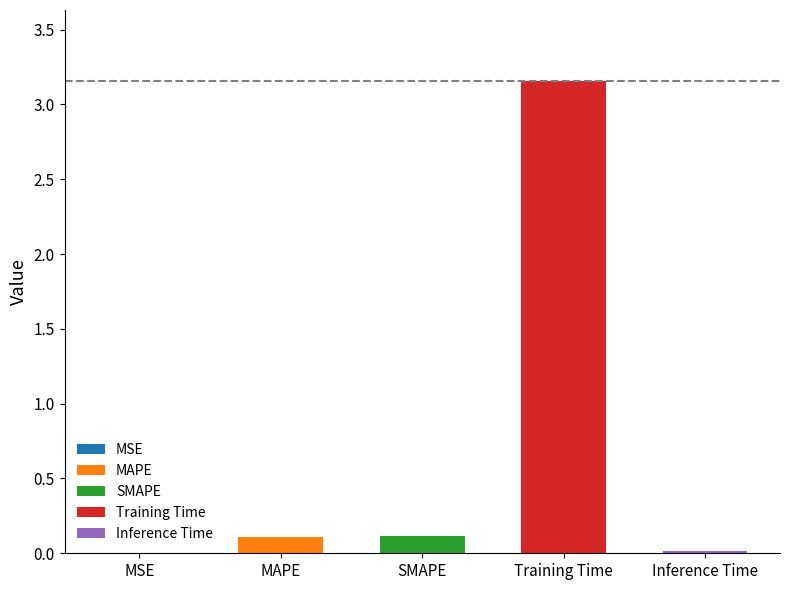

Which label corresponds to the largest value in the chart?

Training Time